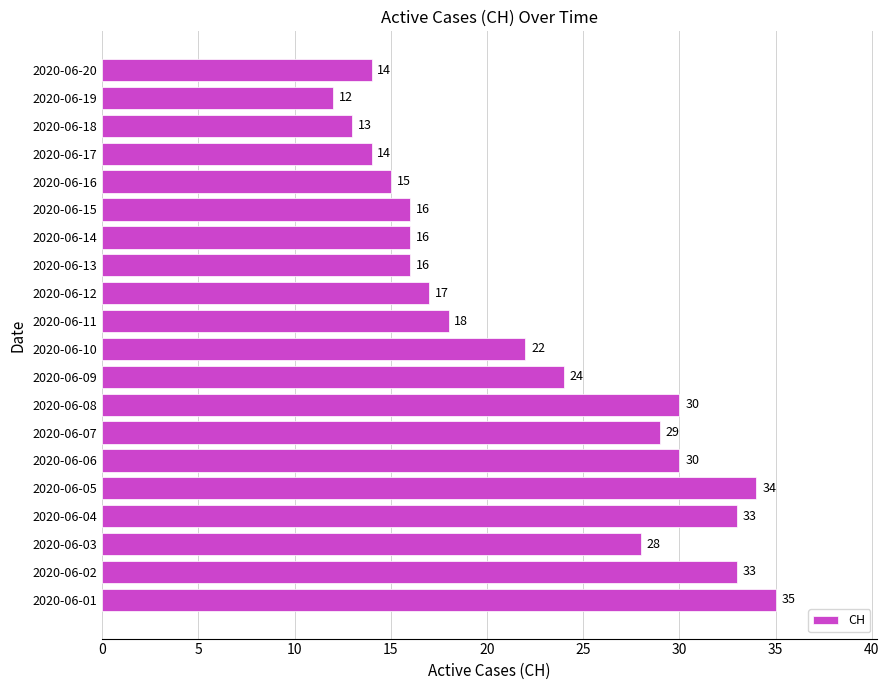

What is the approximate value at 2020-06-12, to the nearest 10?

20